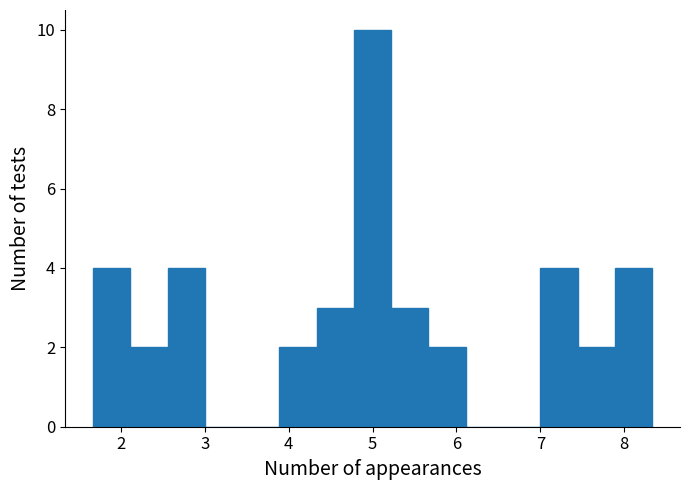

Which range on the x-axis has the tallest bar?

4.8 to 5.2